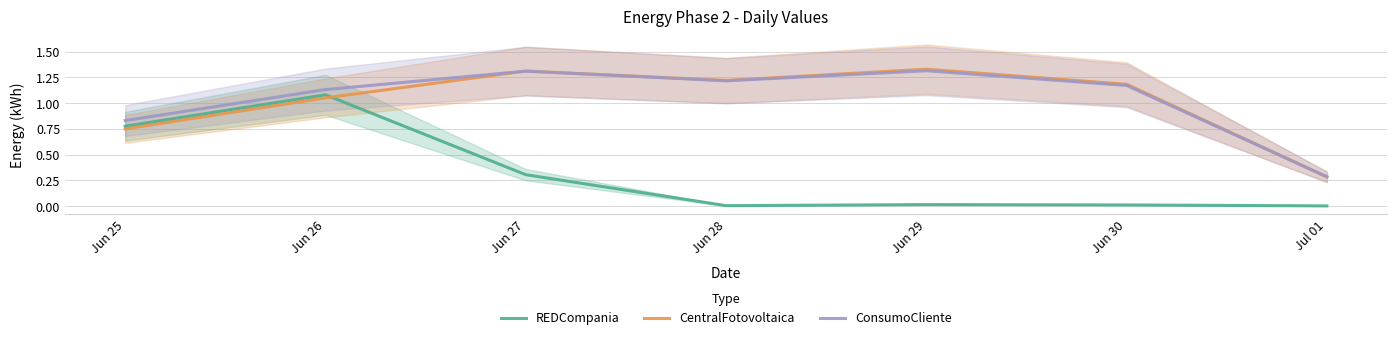

The value of ConsumoCliente at Jun 27 is 1.3. True or false?

True